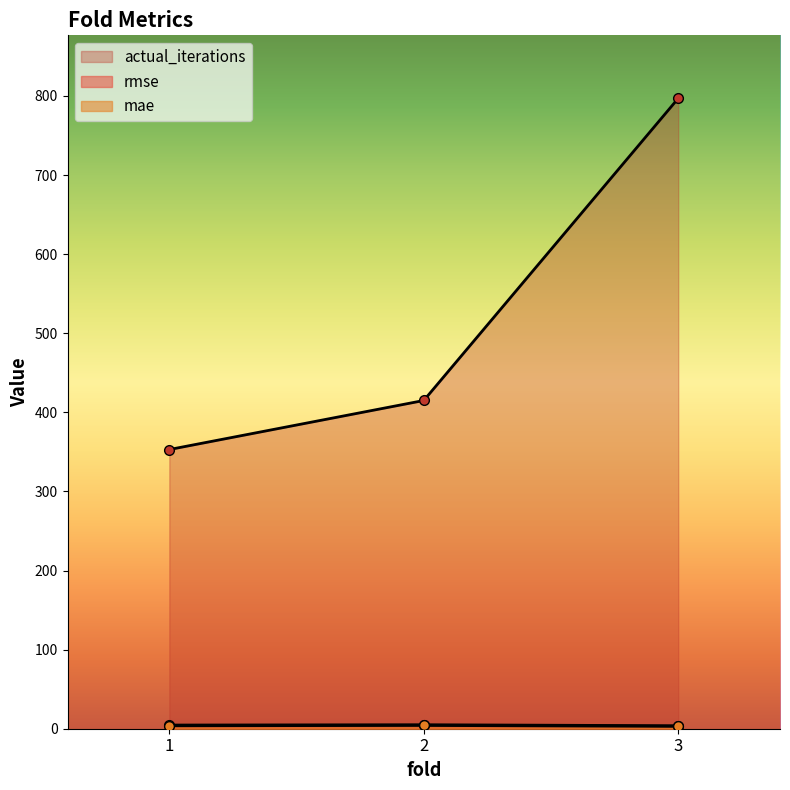

Reading left to right, list all the values displayed in this chart.

rmse: 1=4.6	2=5.0	3=3.8
mae: 1=3.7	2=4.2	3=3.0
actual_iterations: 1=353.0	2=415.0	3=797.0